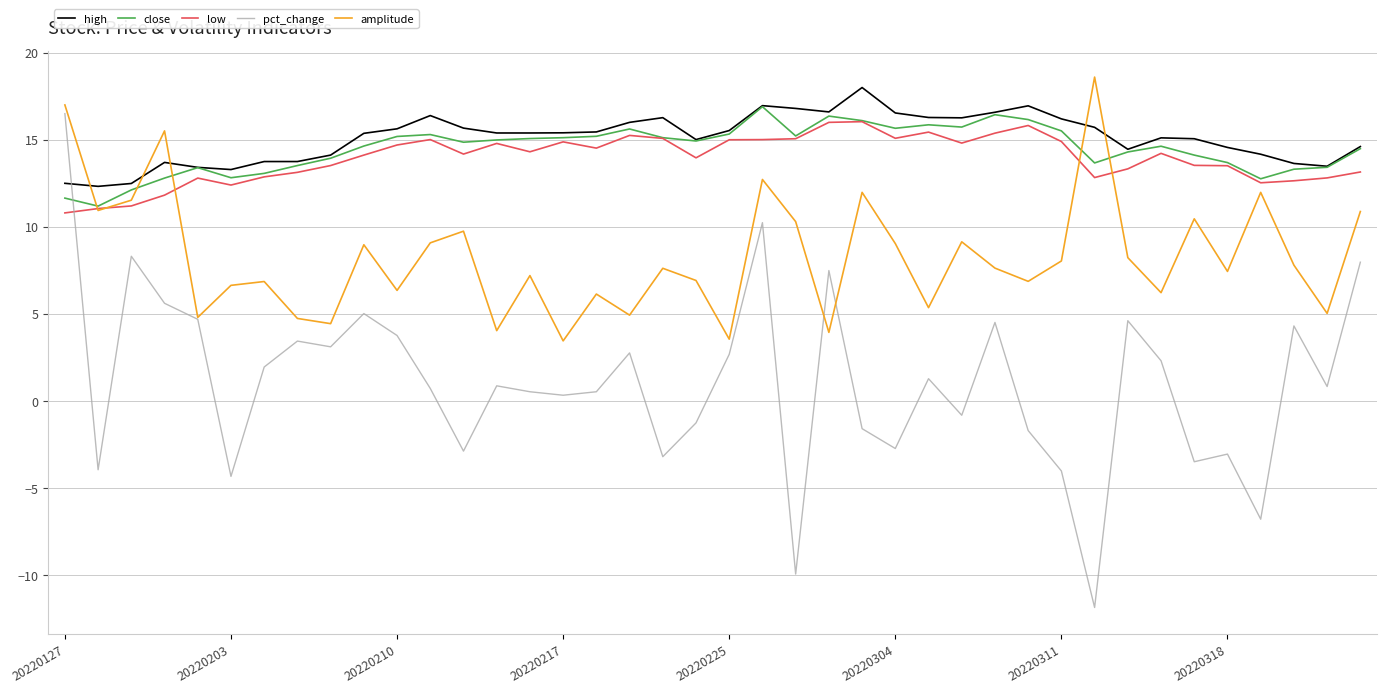

What are all the series names shown in the legend?

high, close, low, pct_change, amplitude